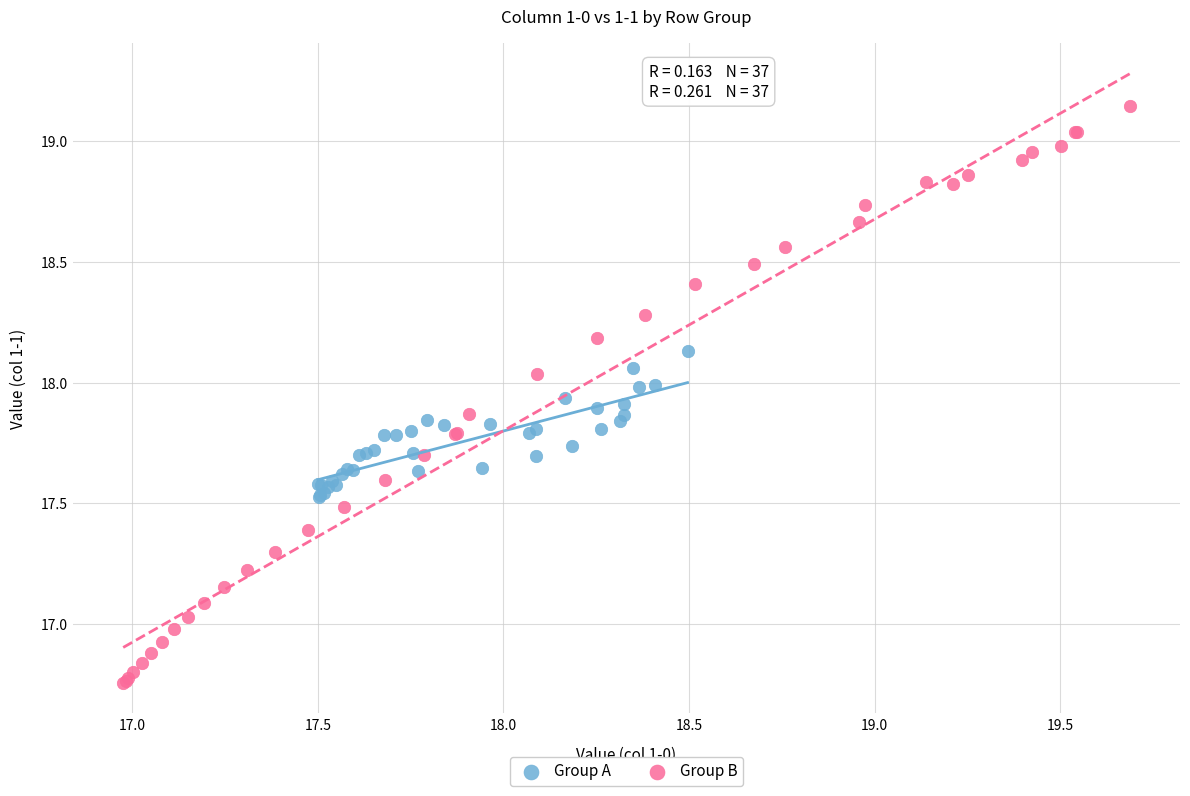

What are all the series names shown in the legend?

Group A, Group B